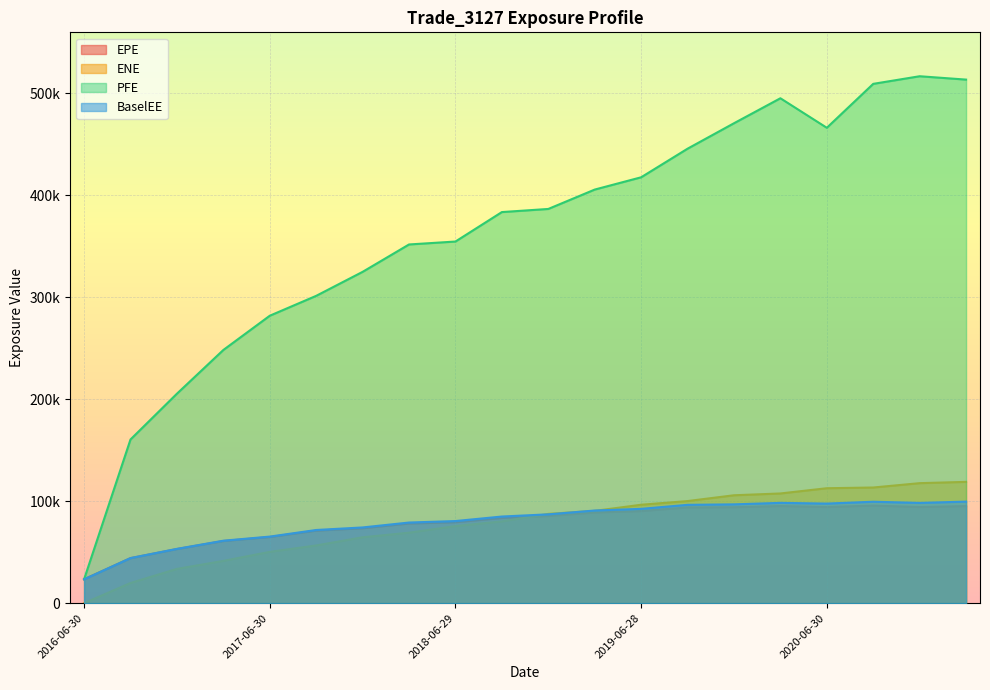

Does the chart display data point markers on the line(s)?

No